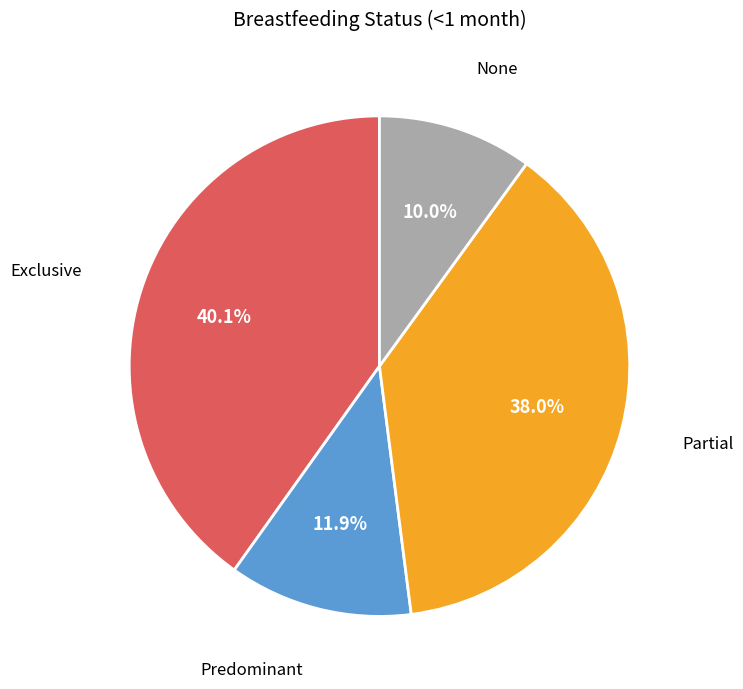

Is there any slice that represents more than half of the pie?

No